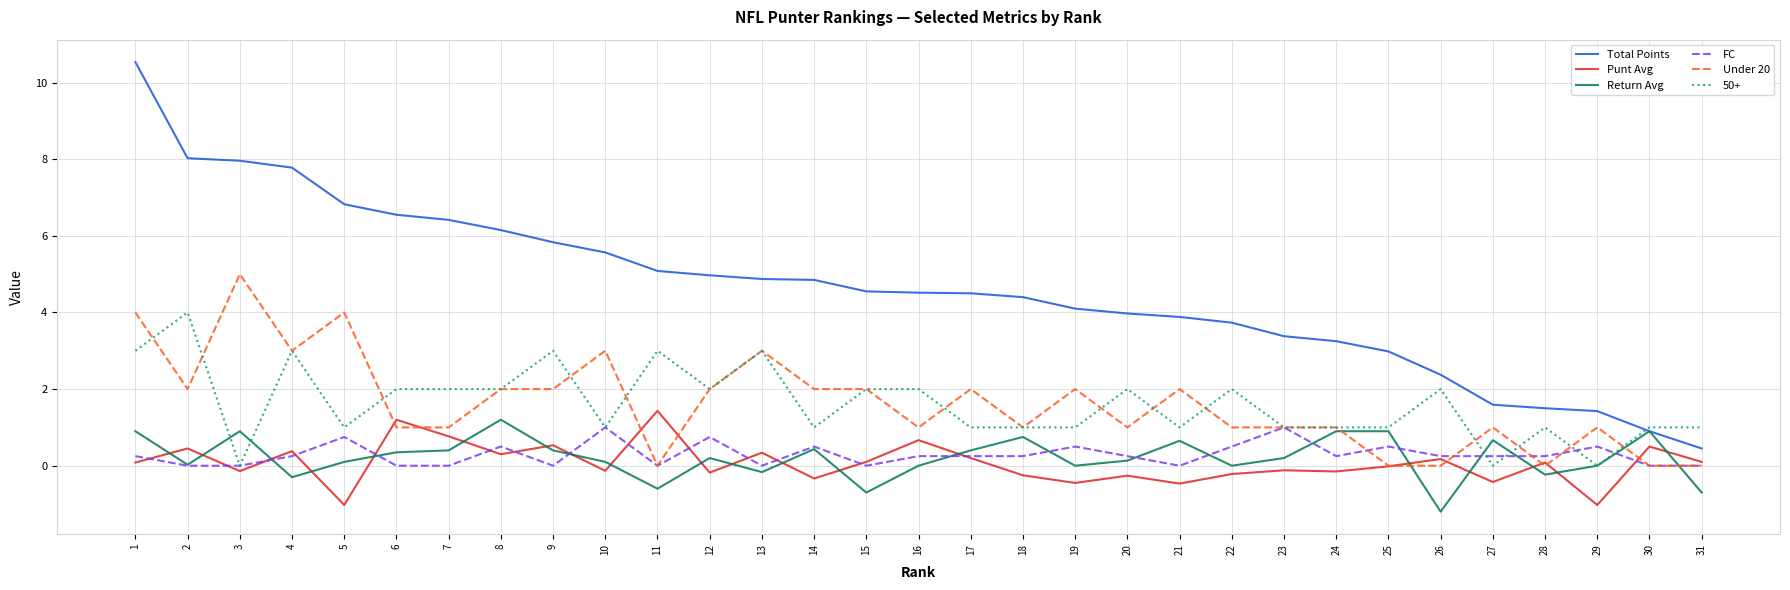

Count the number of data series in this chart.

6